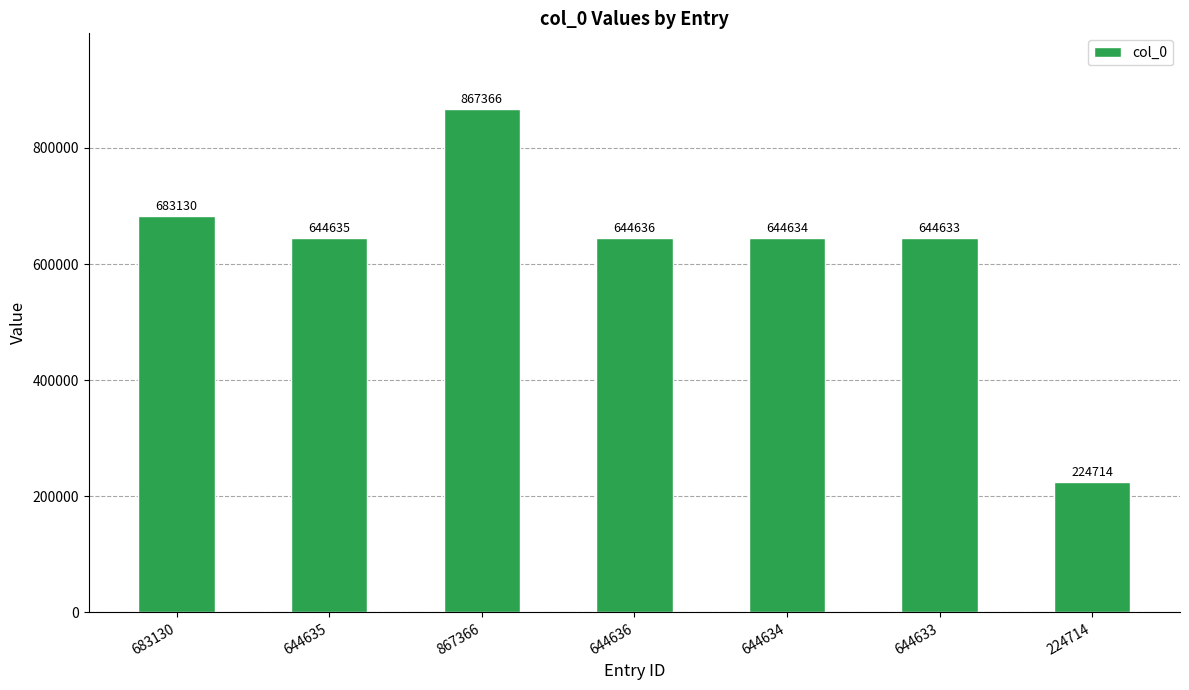

What is the greatest value displayed?

867366